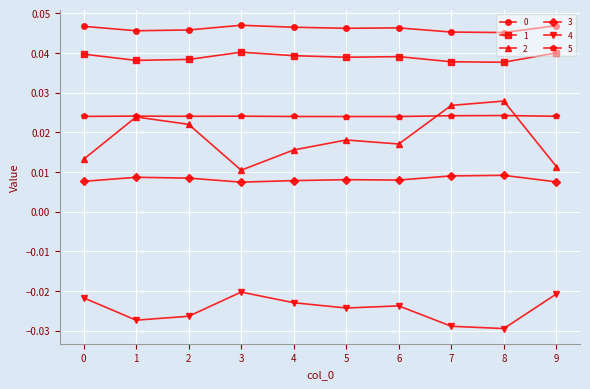

Where is the first local maximum for 2?

1